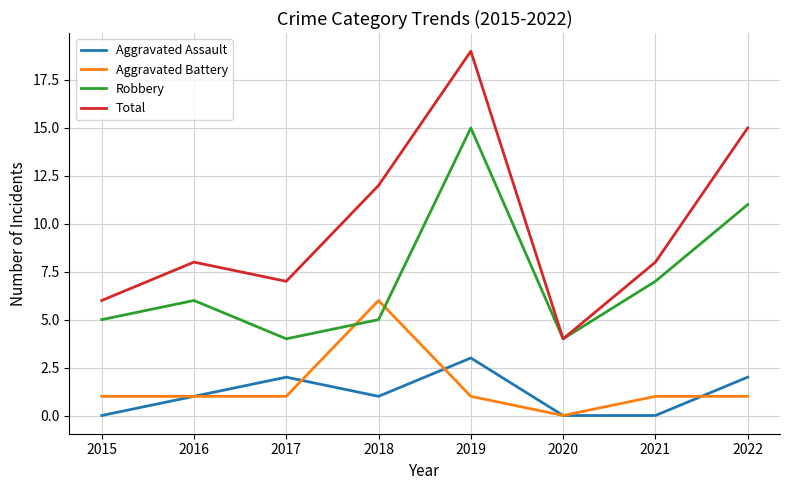

What is the average value of the Aggravated Battery series?

2